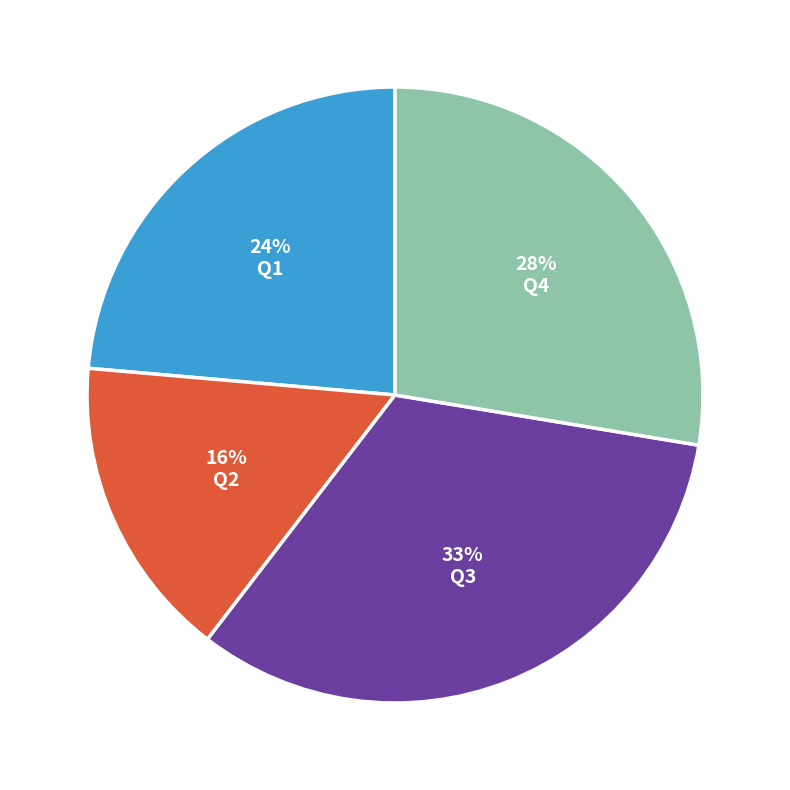

Does any single category account for the majority?

No